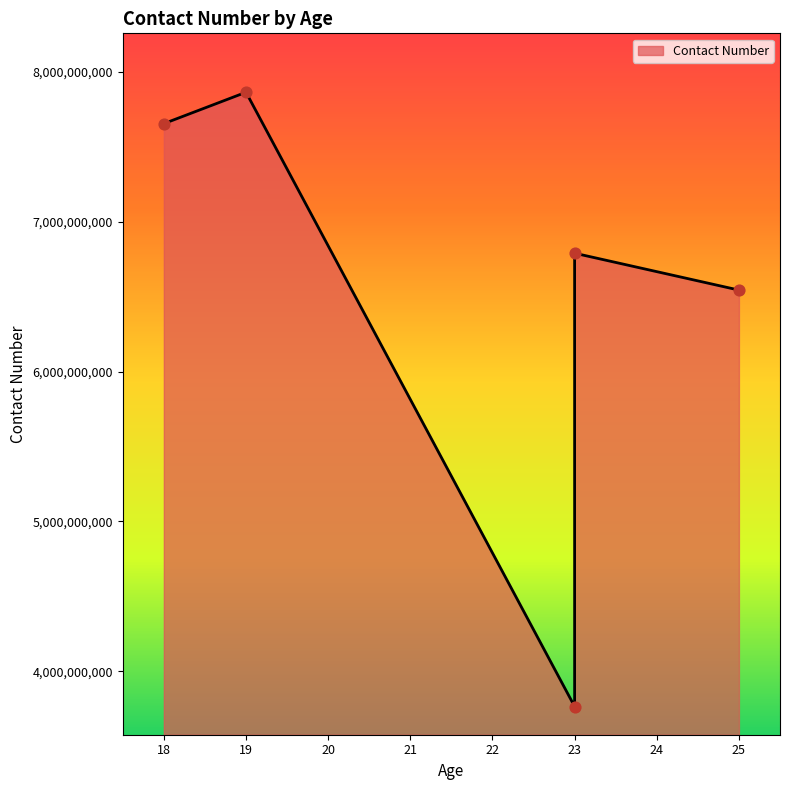

Which has a higher value, 25 or 23?

25